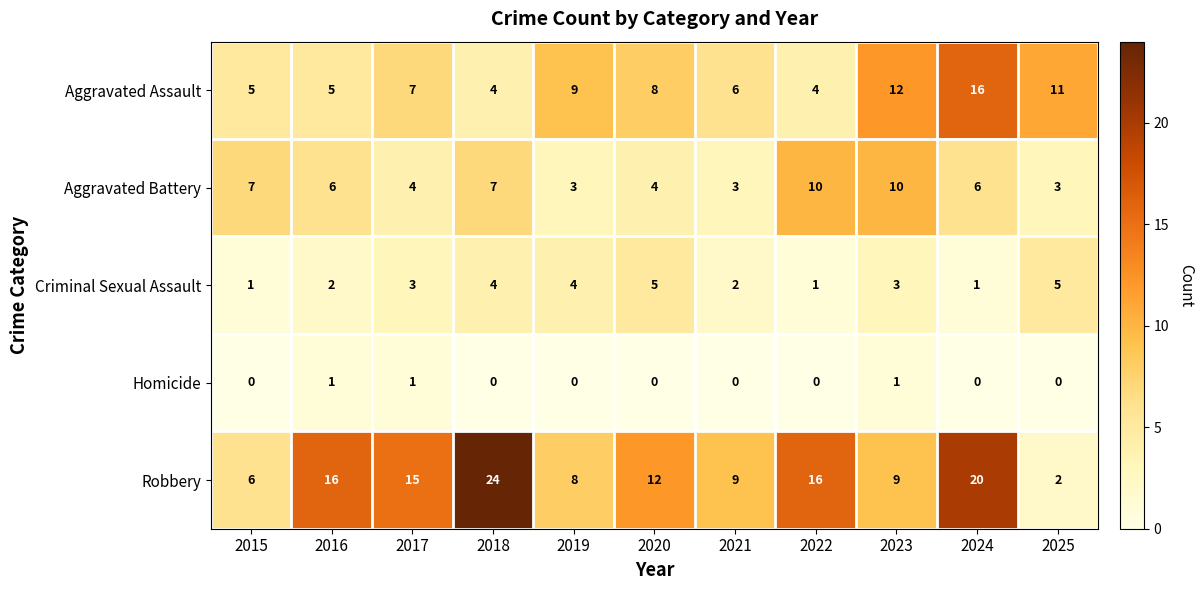

What is the total value across all series at 2019?

24